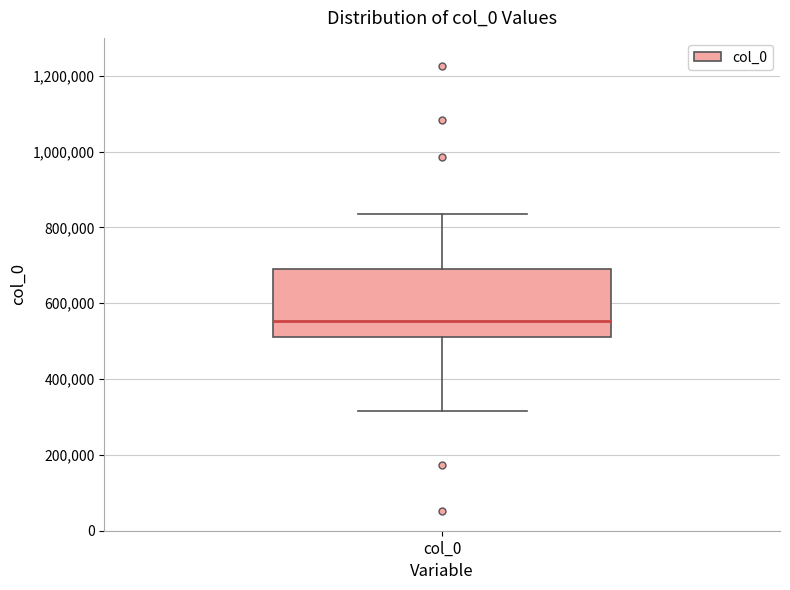

Transcribe this box plot: give where the median line is, the range the box spans, and where the two whiskers end, as read against the y-axis. The values are not printed on the chart, so give them approximately, as read against the axis.

median 560000, box 520000 to 680000, whiskers 320000 to 840000